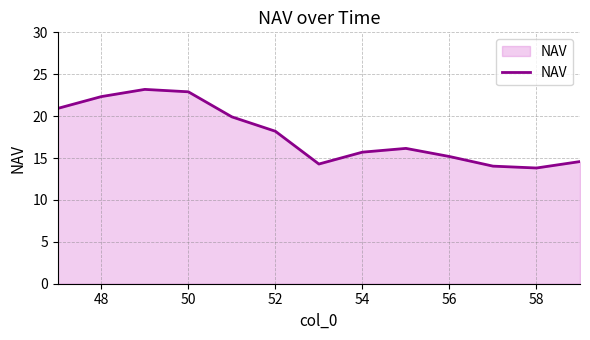

Reading right to left, transcribe all the data shown in this chart.

14.6	13.8	14.0	15.2	16.1	15.7	14.3	18.2	19.9	22.9	23.2	22.3	20.9